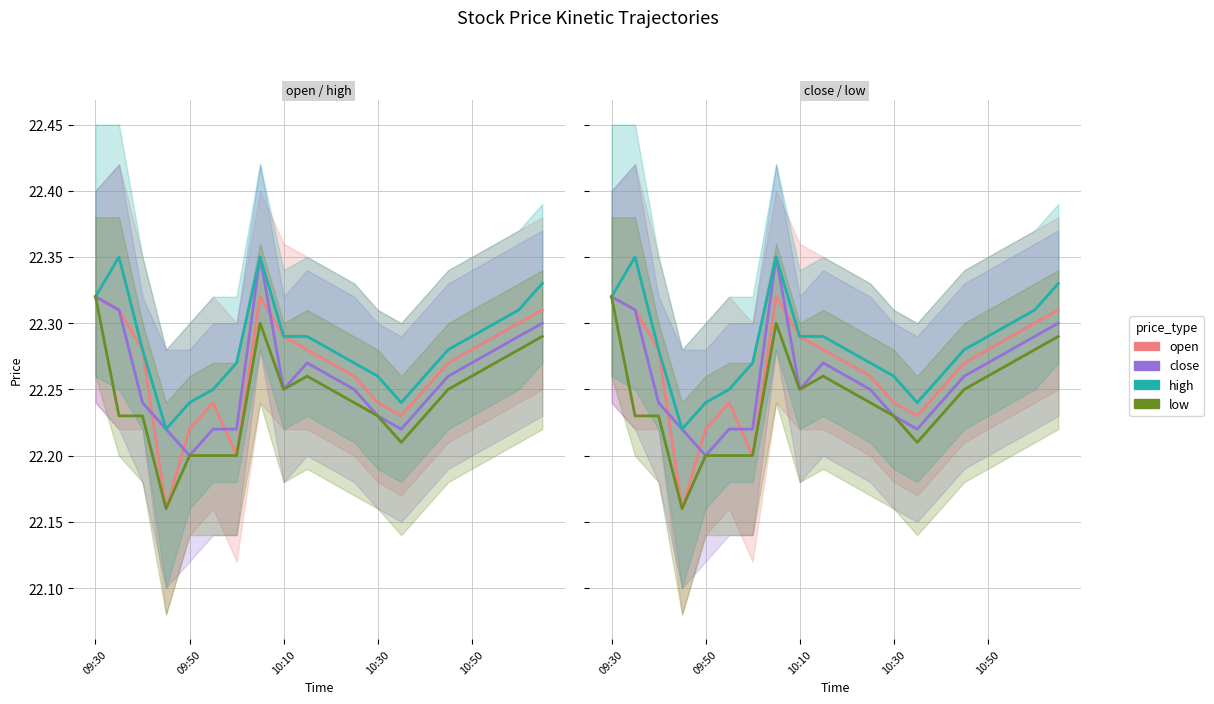

What is the label of the 20th point from the right?

09:30